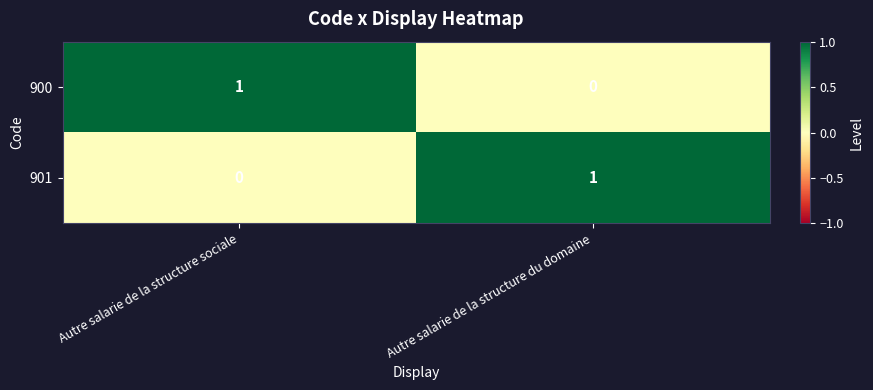

Reading left to right, transcribe all the data shown in this chart.

900: Autre salarie de la structure sociale=1	Autre salarie de la structure du domaine=0
901: Autre salarie de la structure sociale=0	Autre salarie de la structure du domaine=1